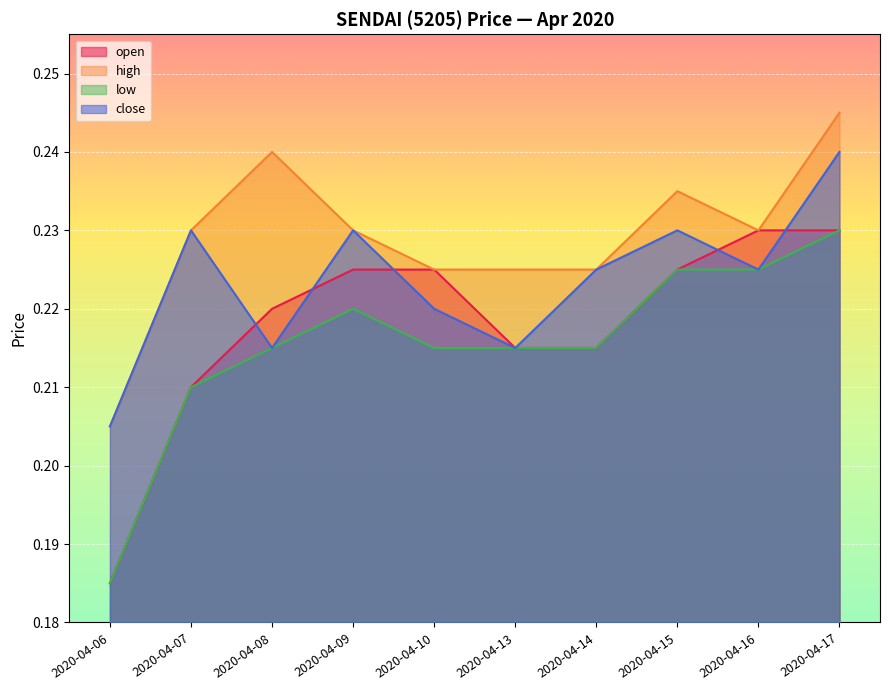

True or false: high and close cross at least once.

False